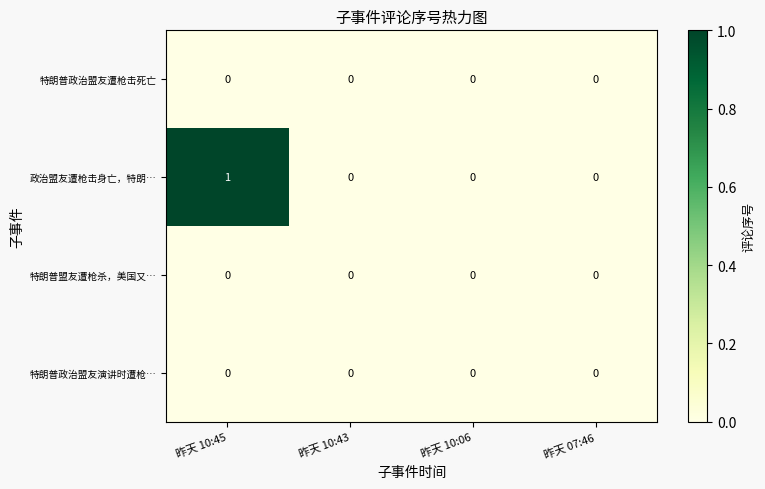

Is it true that 特朗普政治盟友演讲时遭枪… equals 0 at 昨天 10:45?

True